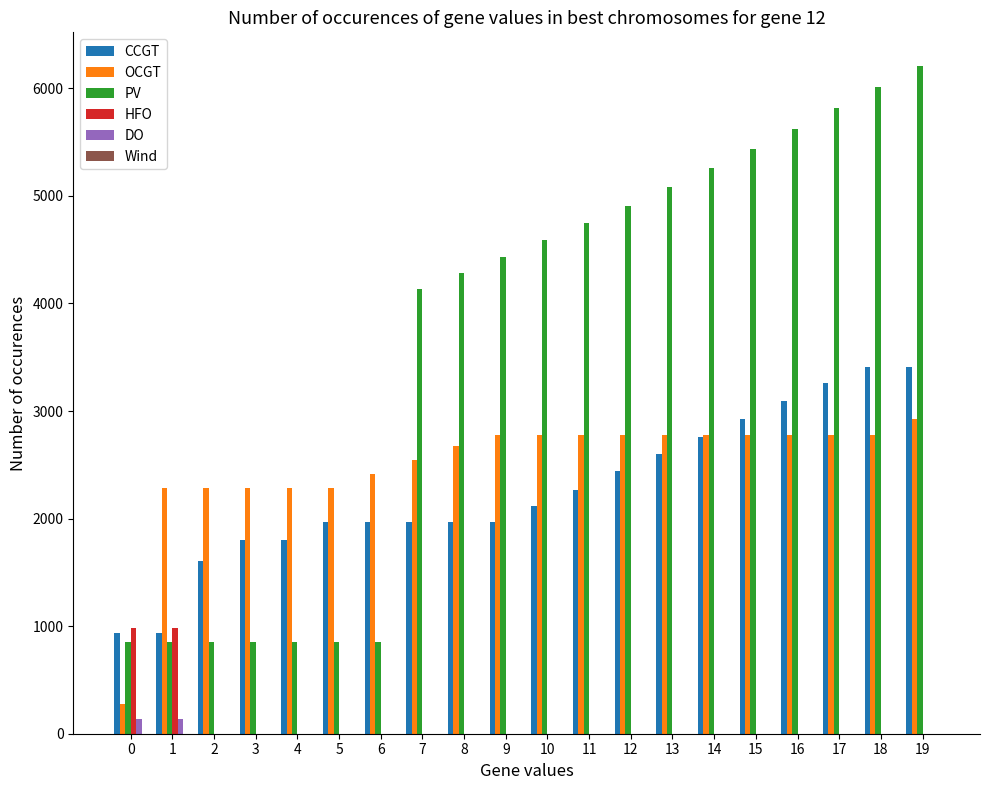

Is it true that CCGT equals 933 at 0?

True